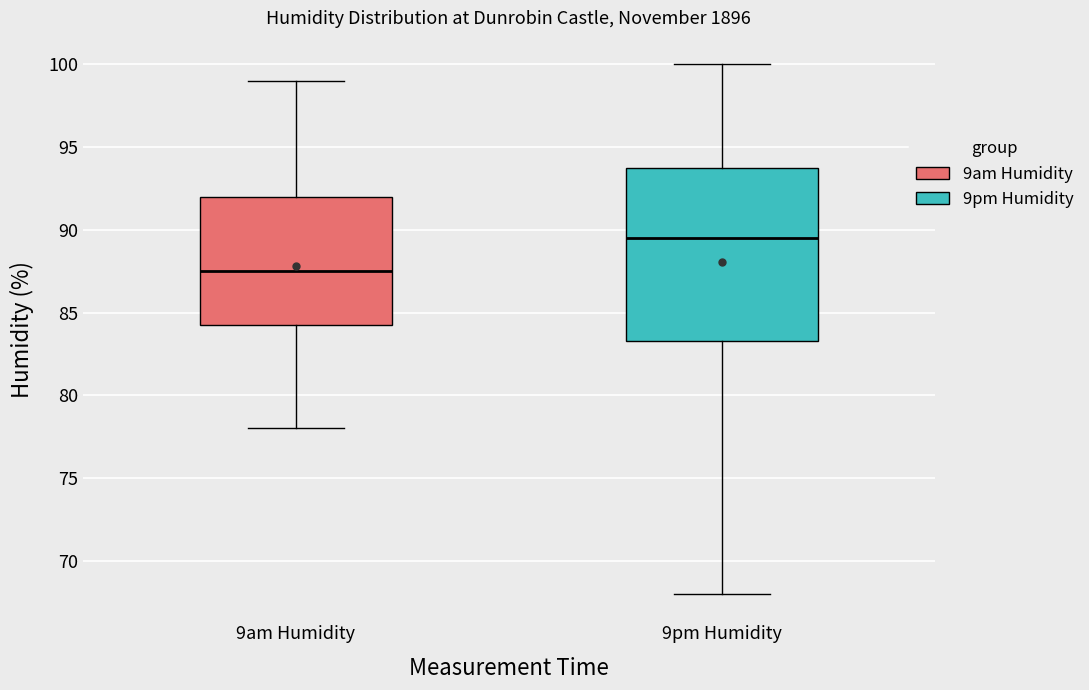

Which box's median line is the lowest?

9am Humidity